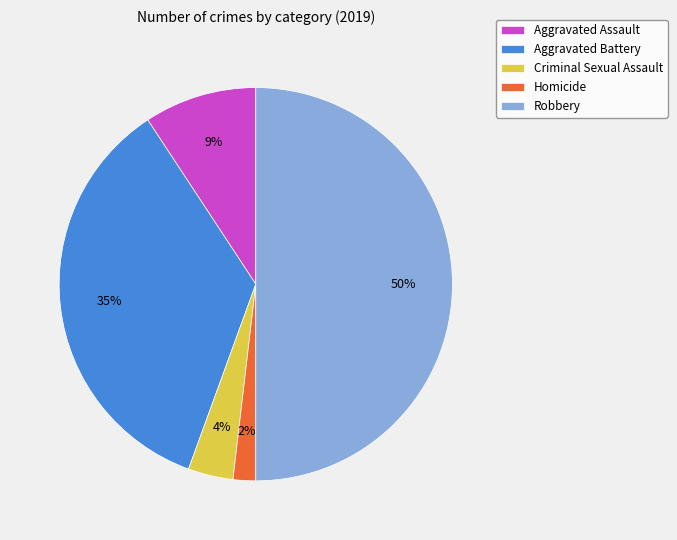

Does Aggravated Battery account for over 50% of the chart?

No